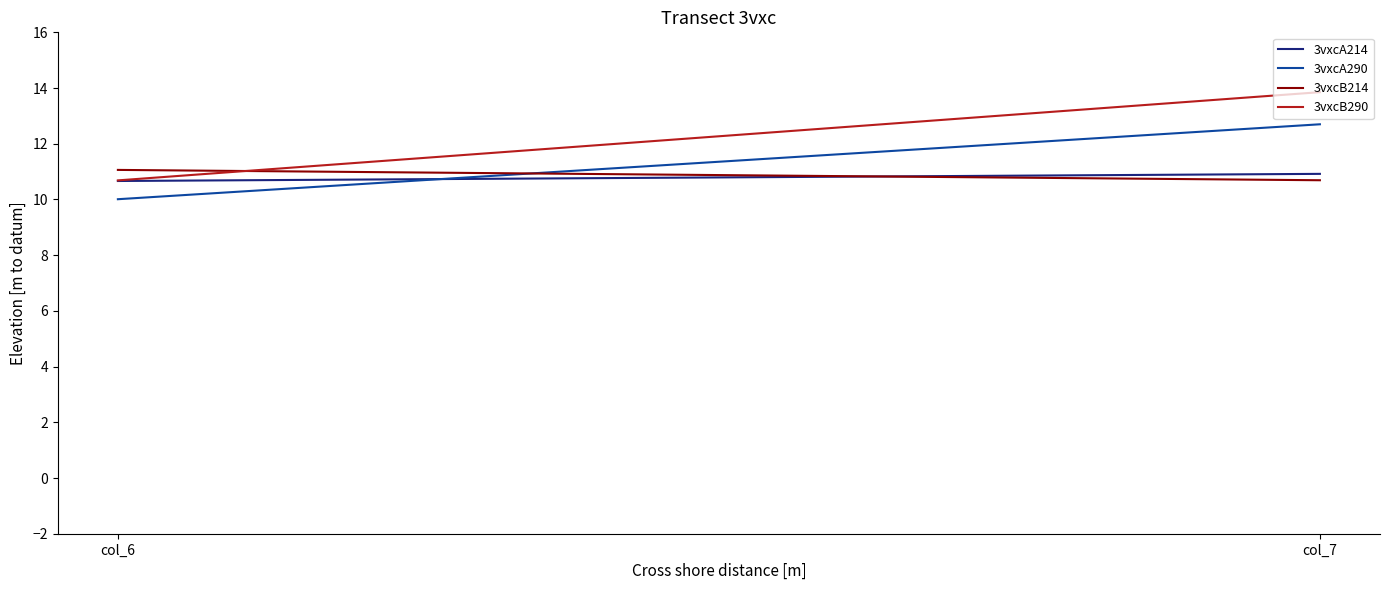

Reading right to left, list all the values displayed in this chart.

3vxcA214: 10.9	10.7
3vxcA290: 12.7	10.0
3vxcB214: 10.7	11.1
3vxcB290: 13.9	10.7